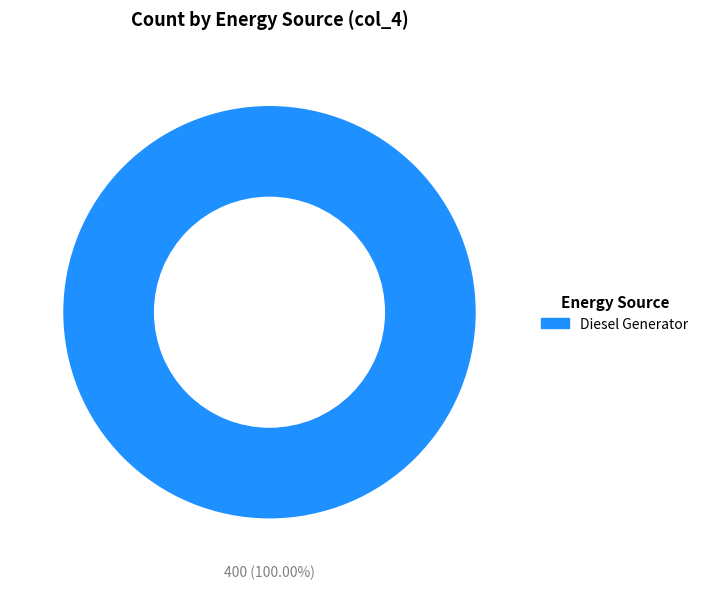

How many slices are in this pie chart?

1